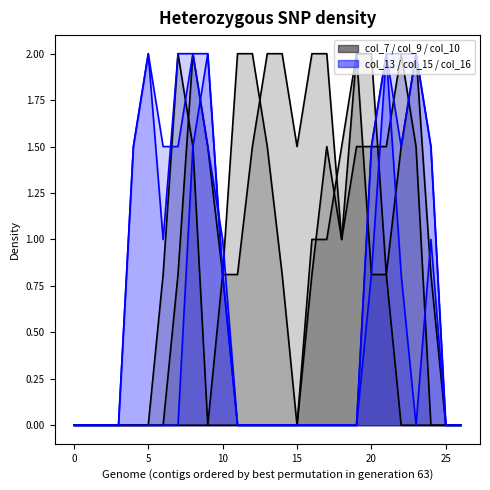

What is the total value across all series at 20?

8.1